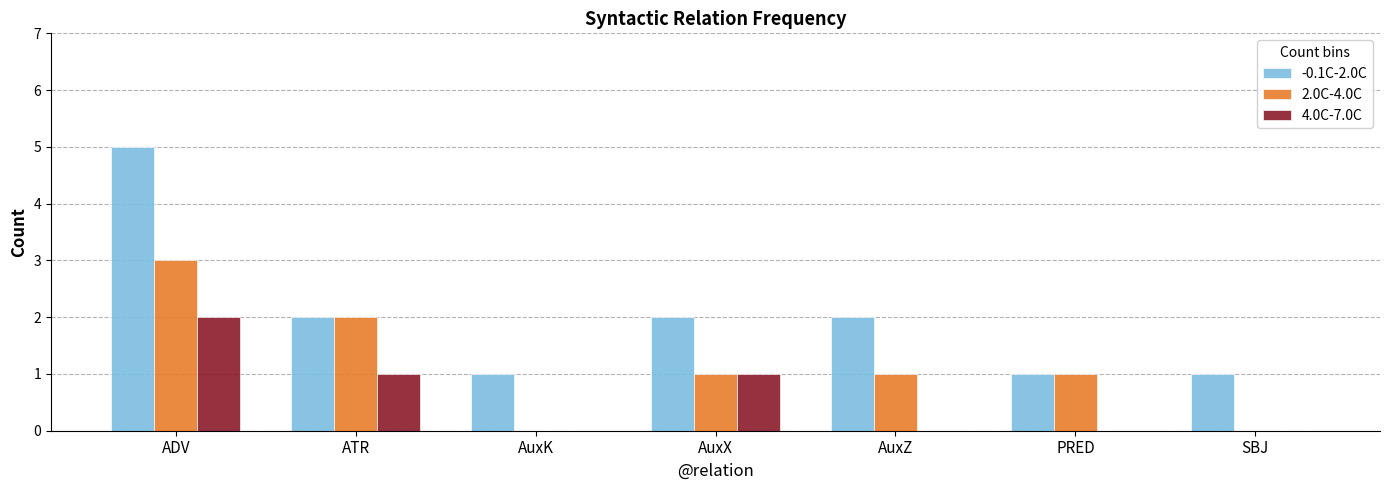

Is it true that 2.0C-4.0C equals 0 at AuxK?

True